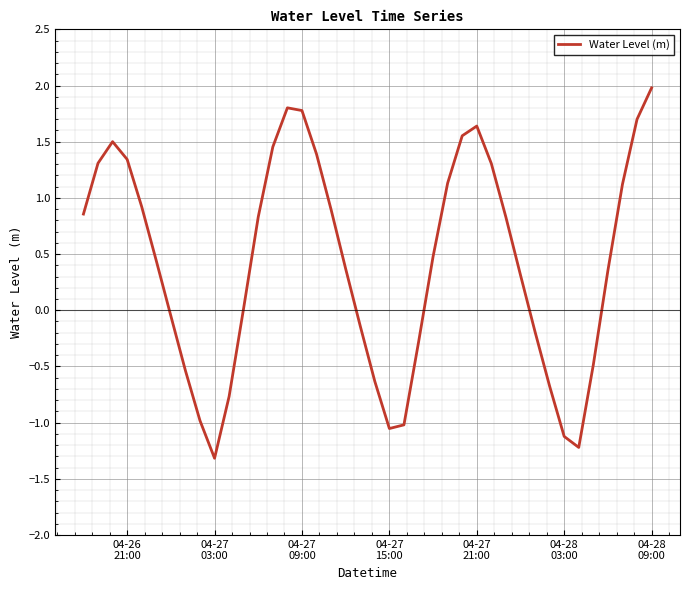

What is the minimum value shown in the chart?

-1.3